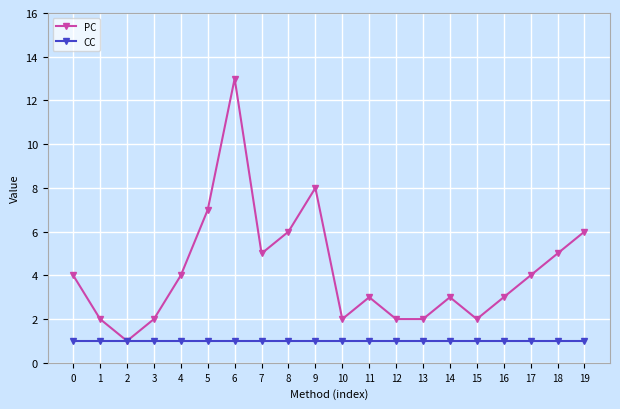

Which series has the largest range (max minus min)?

PC